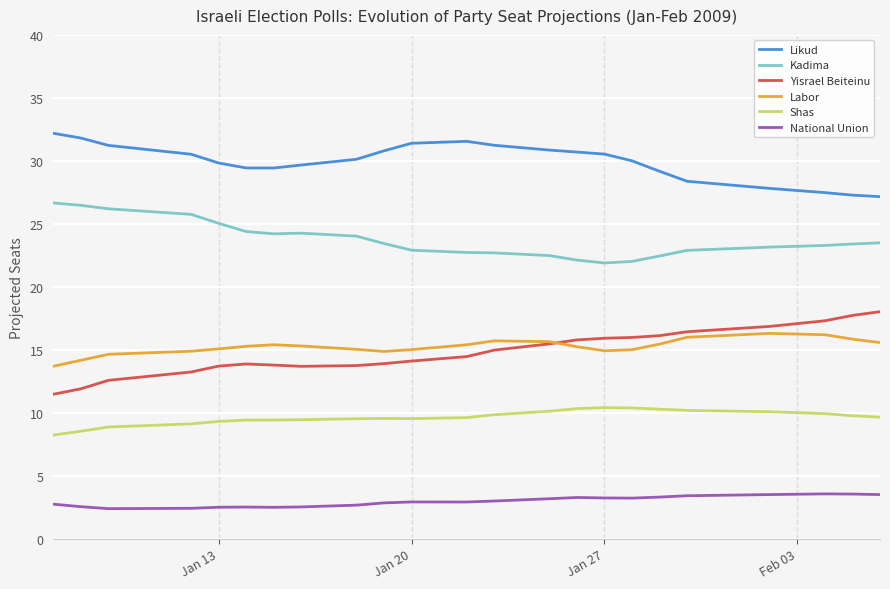

Which series has the largest total across all categories?

Likud